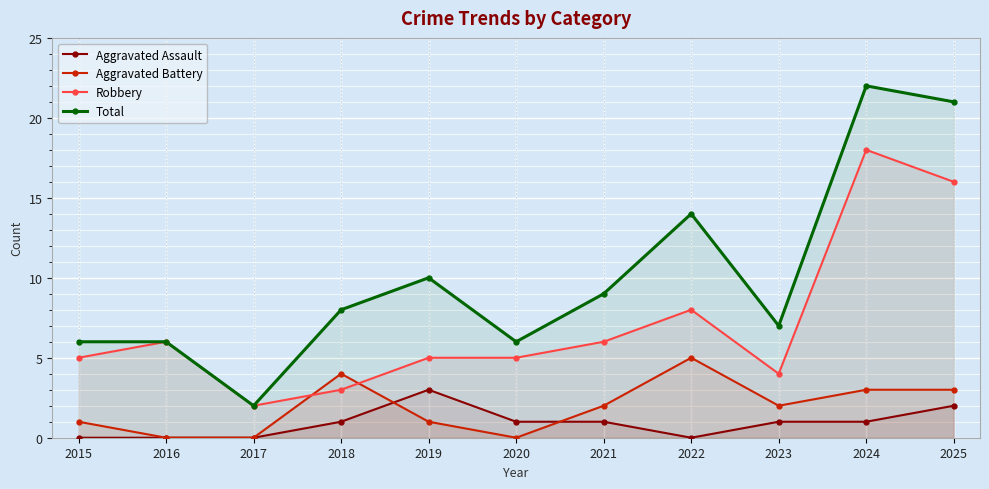

How many lines are shown in the chart?

4